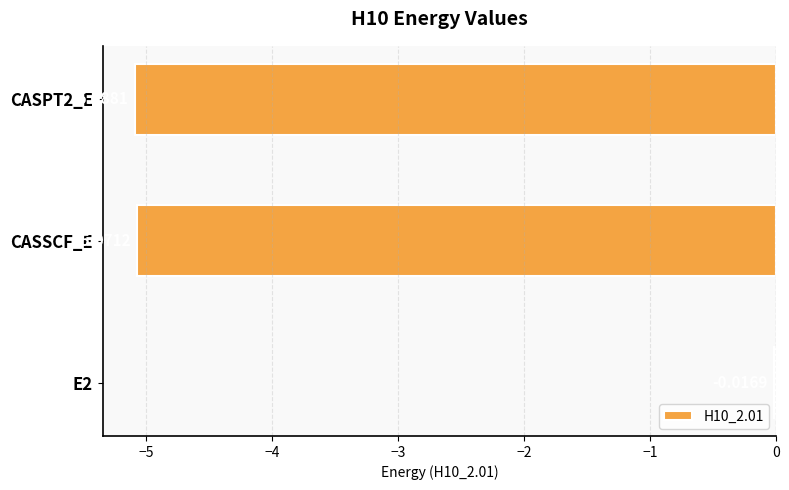

What is the difference between the values at E2 and CASPT2_E?

5.1